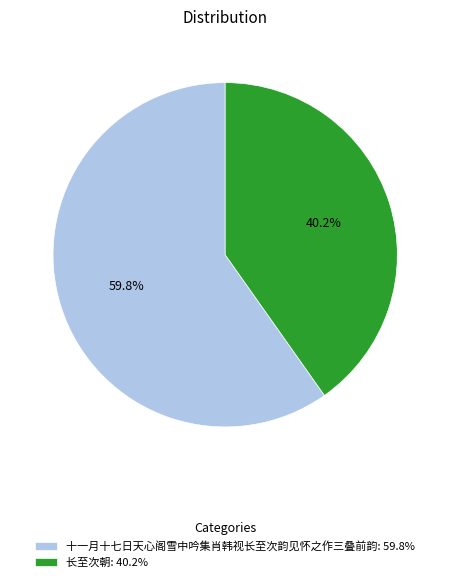

To the nearest percent, what is the difference between the largest and smallest slice percentages?

20%